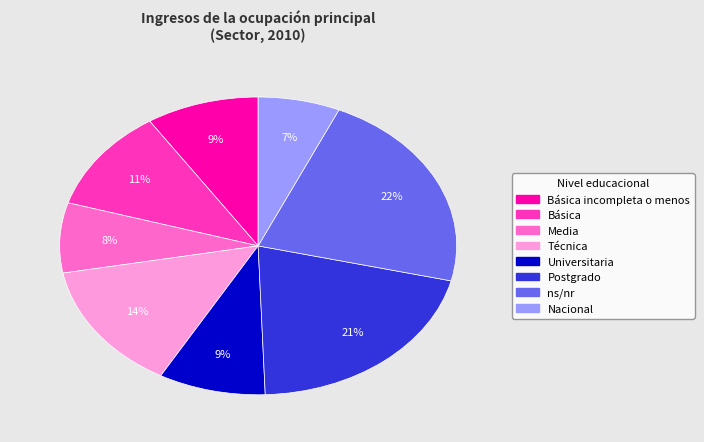

To the nearest percent, what portion does Universitaria represent?

9%